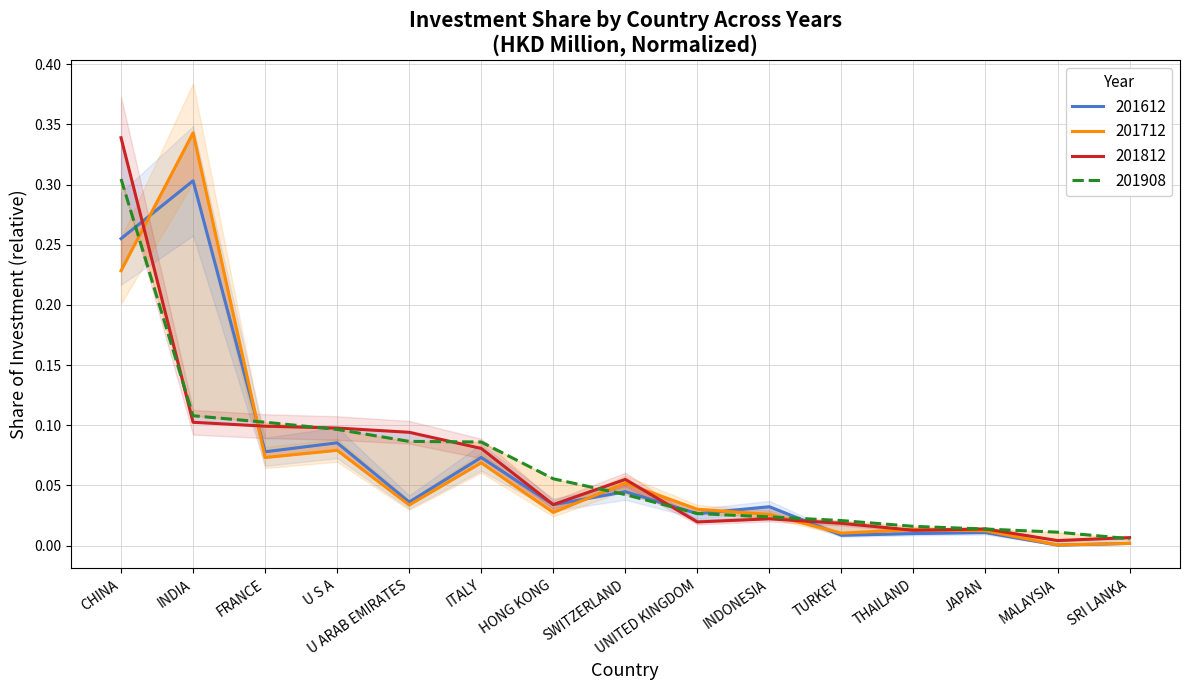

What is the label of the 10th point from the left?

INDONESIA